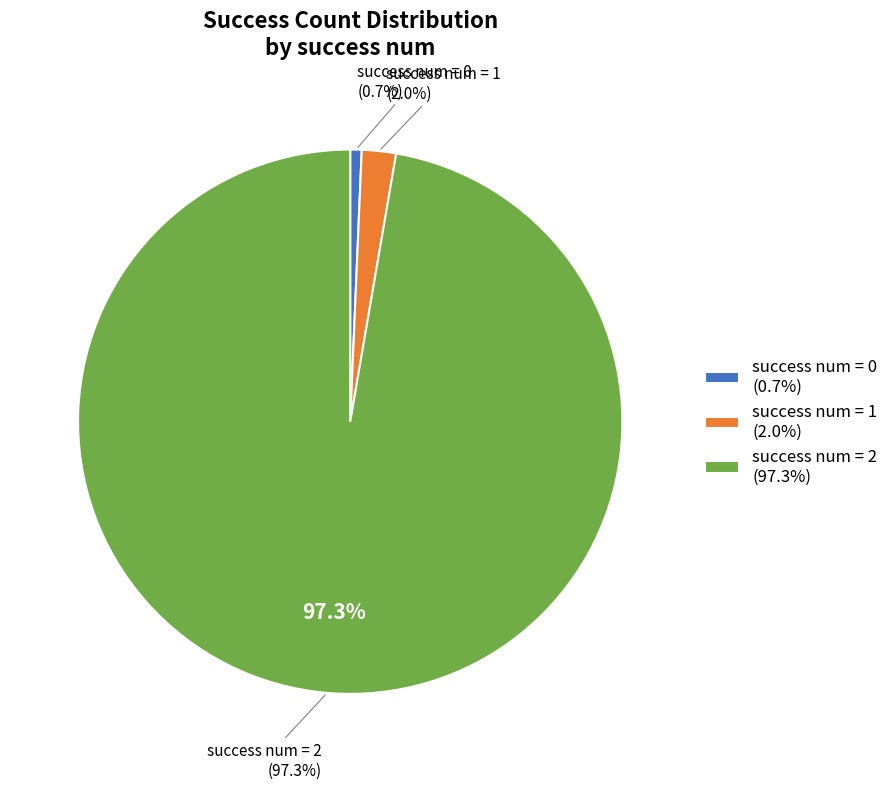

Does 0 account for over 50% of the chart?

No